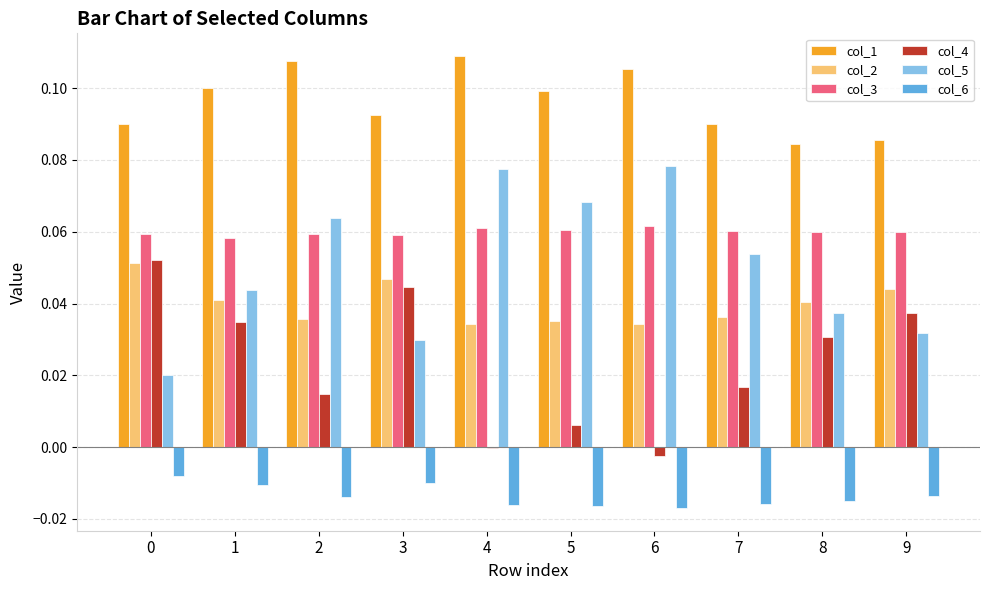

The col_3 series shows 0.1 at 1. True or false?

True